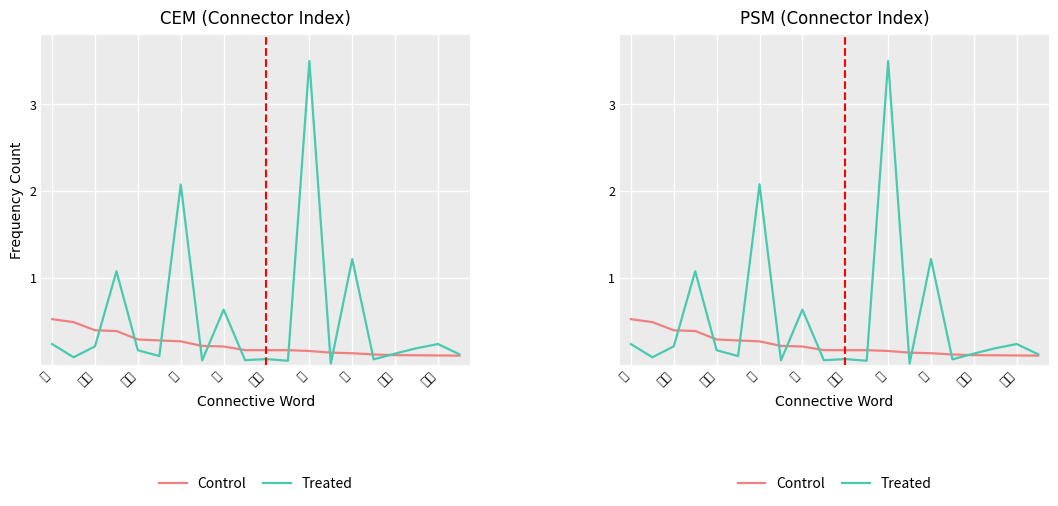

Which series ends up on top after the final intersection of Control and Treated?

Treated